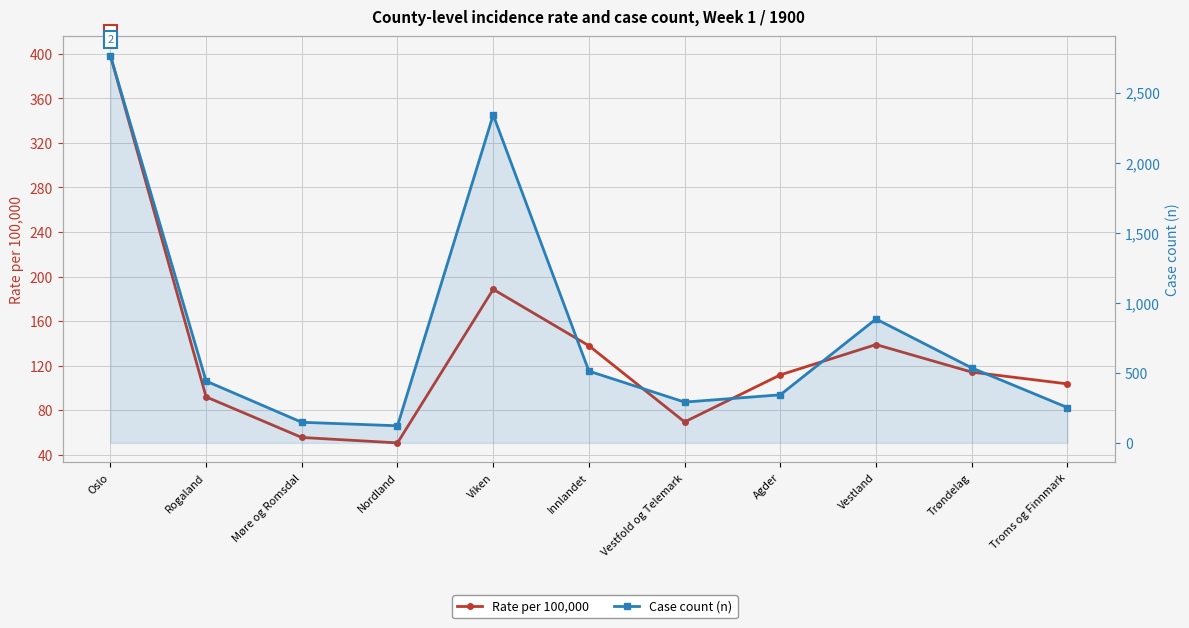

Is the value of Case count (n) at Møre og Romsdal greater than the value of Rate per 100,000 at Oslo?

No